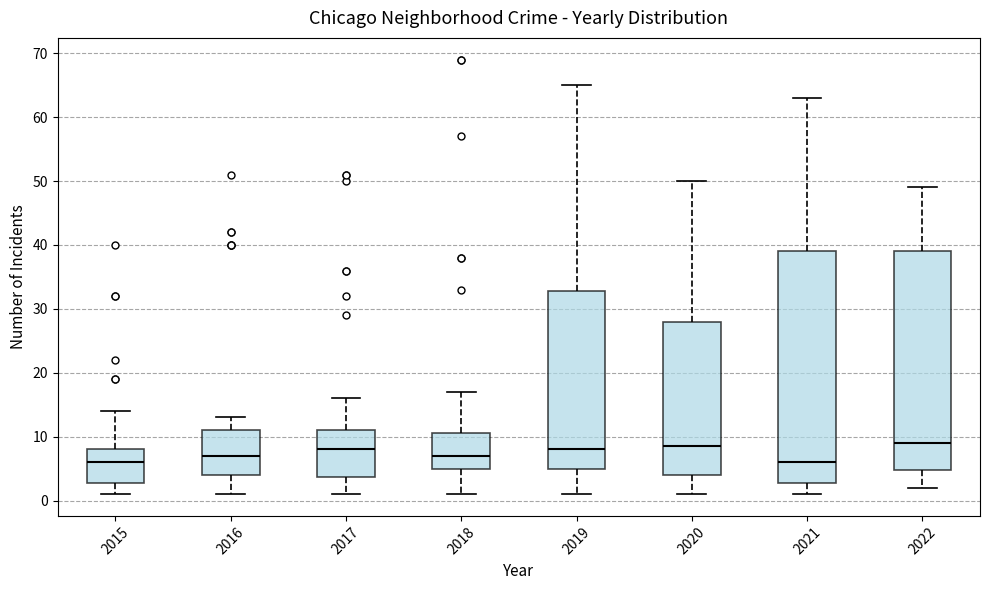

Reading left to right, transcribe this box plot: for each box, give where its median line is, the range the box spans, and where its two whiskers end, as read against the y-axis. The values are not printed on the chart, so give them approximately, as read against the axis.

2015: median 6, box 3 to 8, whiskers 1 to 14
2016: median 7, box 4 to 11, whiskers 1 to 13
2017: median 8, box 4 to 11, whiskers 1 to 16
2018: median 7, box 5 to 11, whiskers 1 to 17
2019: median 8, box 5 to 33, whiskers 1 to 65
2020: median 9, box 4 to 28, whiskers 1 to 50
2021: median 6, box 3 to 39, whiskers 1 to 63
2022: median 9, box 5 to 39, whiskers 2 to 49